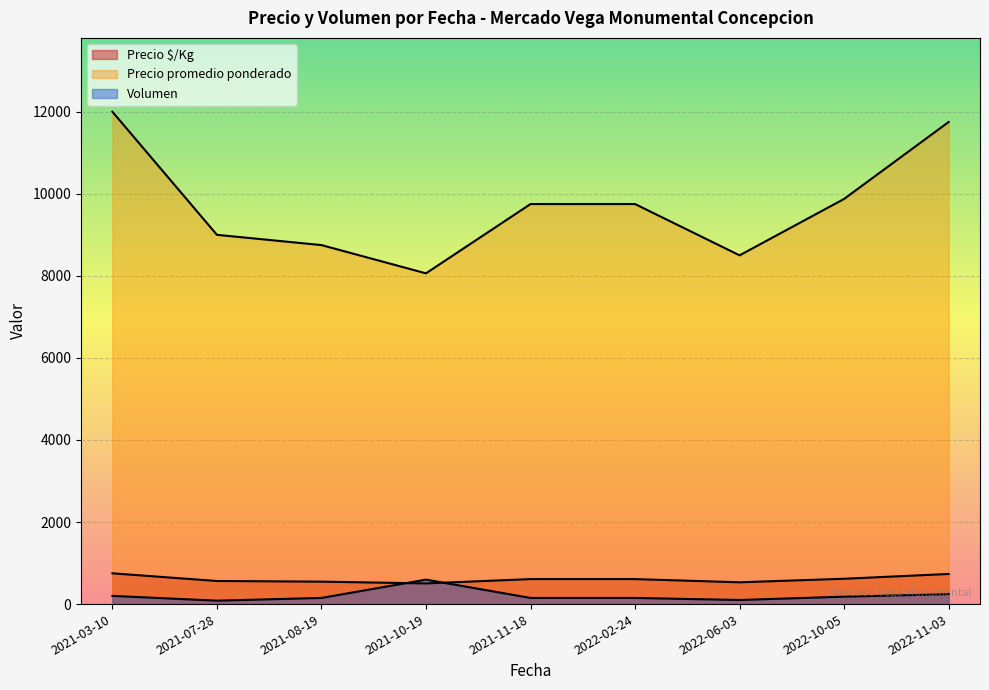

Is it true that Precio $/Kg equals 383 at 2022-02-24?

False